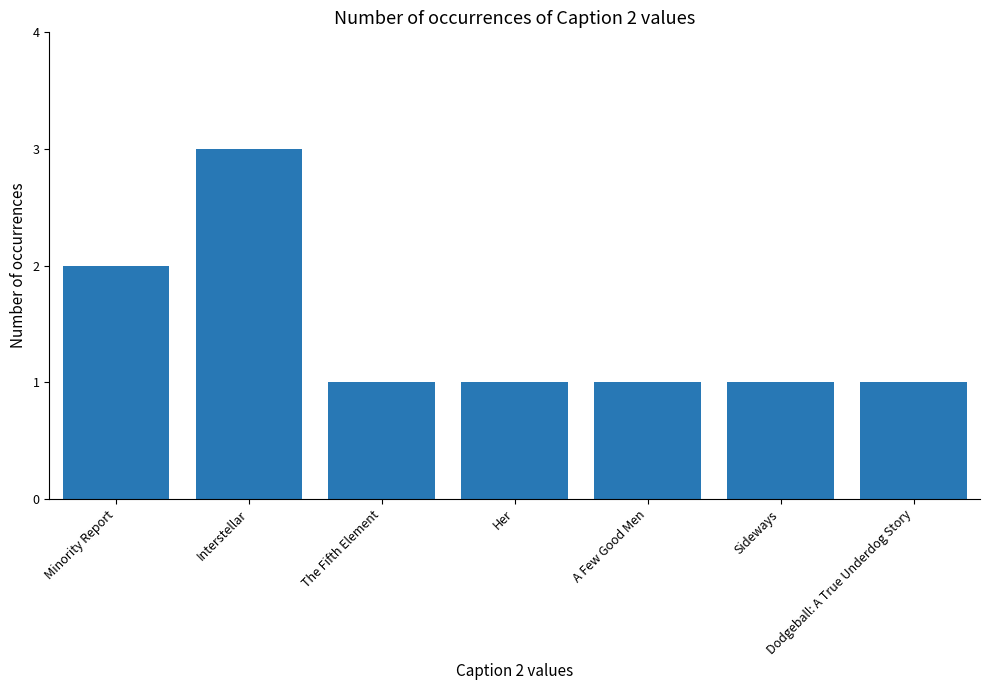

How many values are between 1 and 2?

6